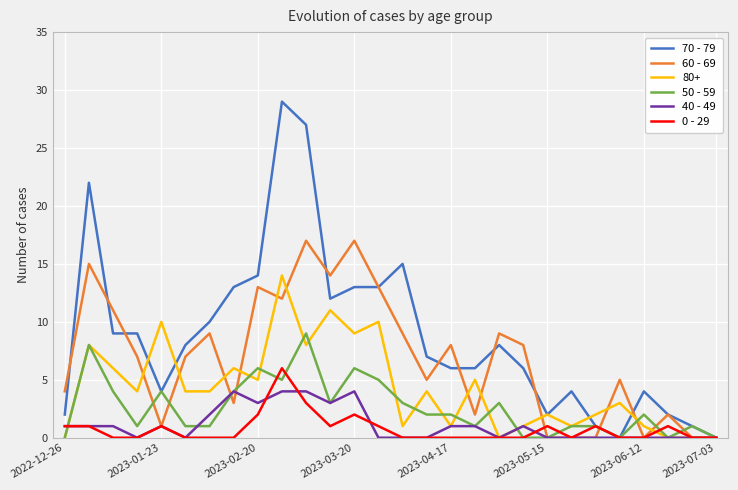

At how many categories does at least one series exceed 19?

3